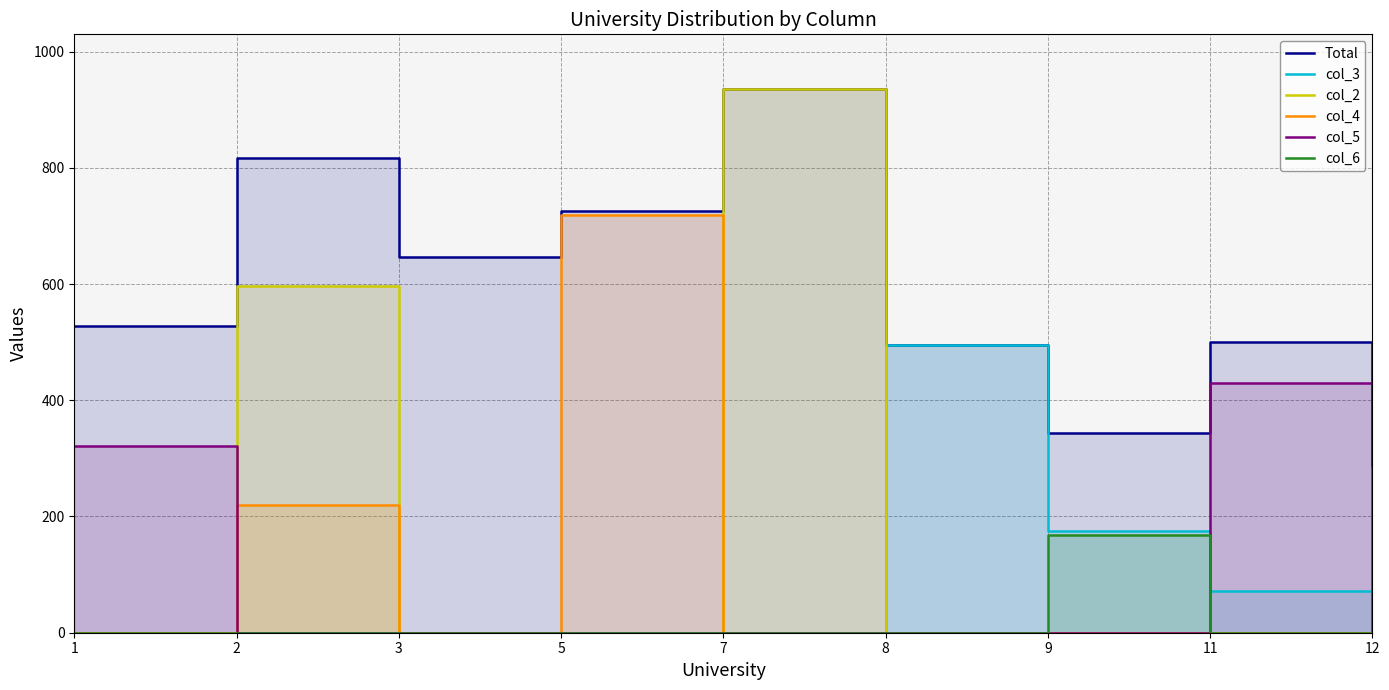

Does the chart have visible grid lines?

Yes